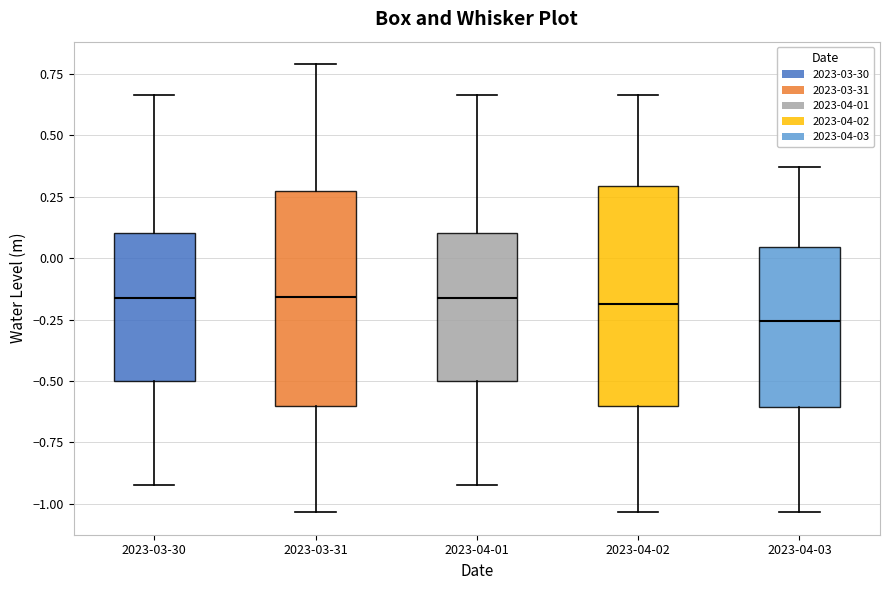

Reading left to right, transcribe this box plot: for each box, give where its median line is, the range the box spans, and where its two whiskers end, as read against the y-axis. The values are not printed on the chart, so give them approximately, as read against the axis.

2023-03-30: median -0.15, box -0.50 to 0.10, whiskers -0.90 to 0.65
2023-03-31: median -0.15, box -0.60 to 0.25, whiskers -1.05 to 0.80
2023-04-01: median -0.15, box -0.50 to 0.10, whiskers -0.90 to 0.65
2023-04-02: median -0.20, box -0.60 to 0.30, whiskers -1.05 to 0.65
2023-04-03: median -0.25, box -0.60 to 0.05, whiskers -1.05 to 0.35